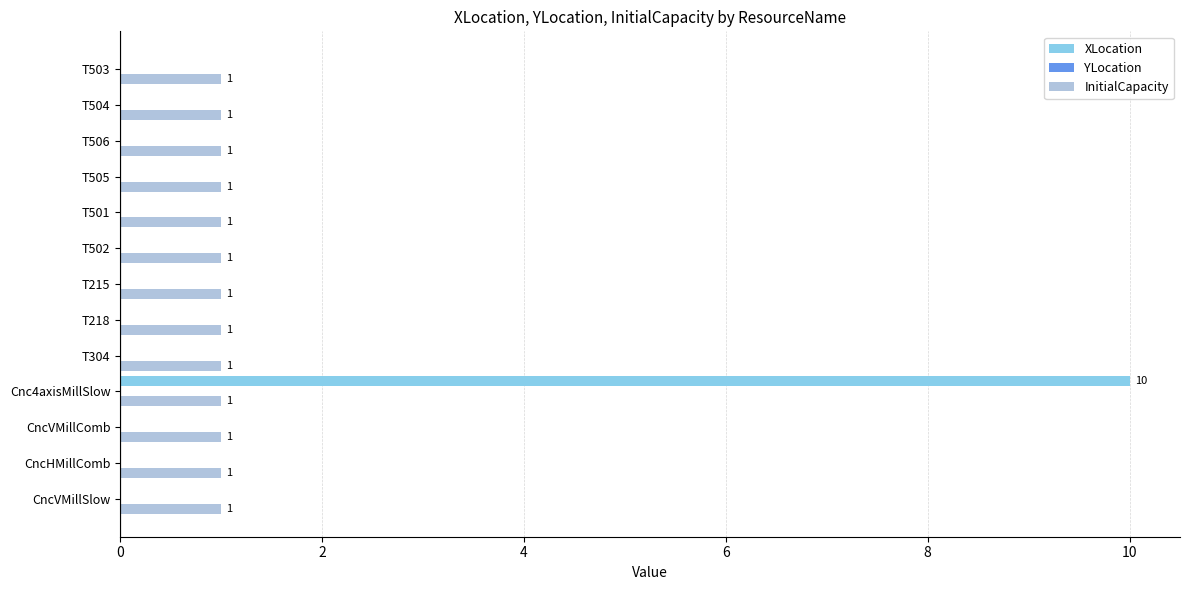

What is the sum of all XLocation values?

10